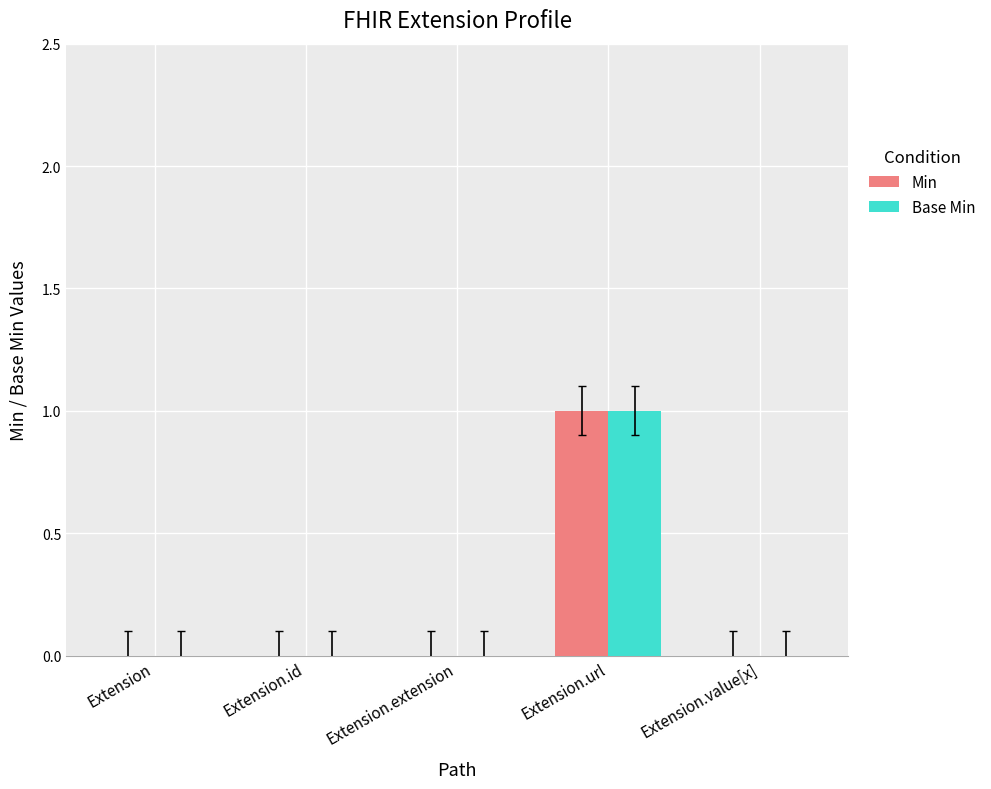

True or false: Base Min has a value of 0 at Extension.

True